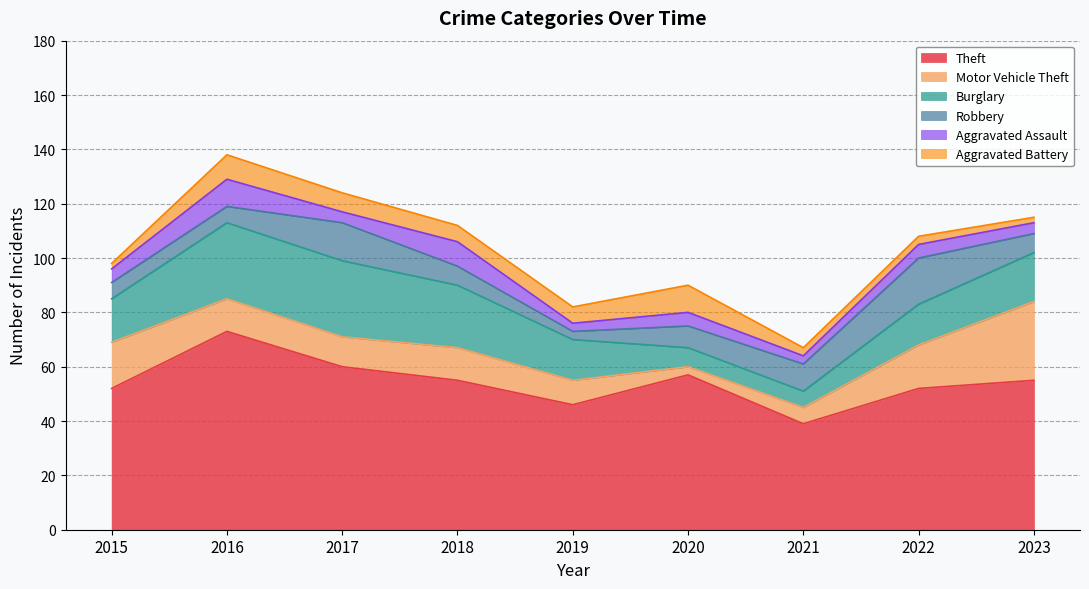

What is the total value across all series at 2017?

124